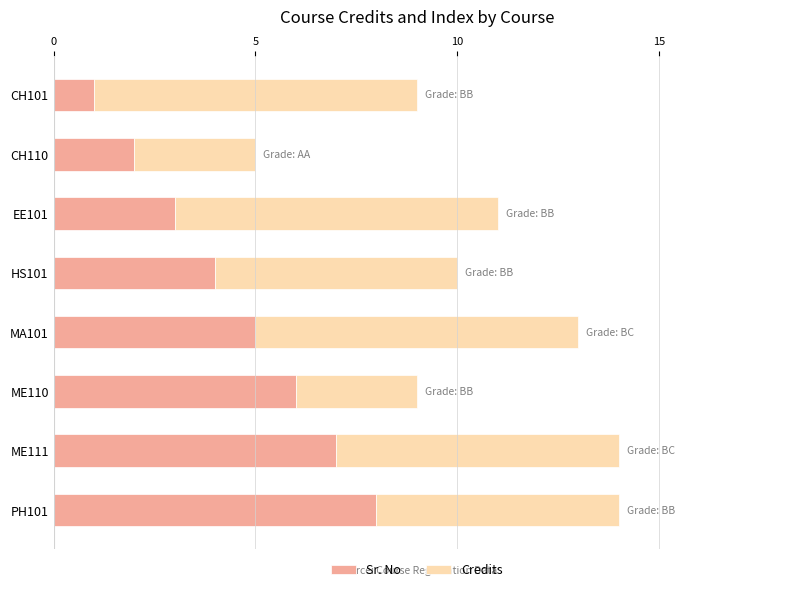

True or false: Sr. No has a value of 5 at EE101.

False